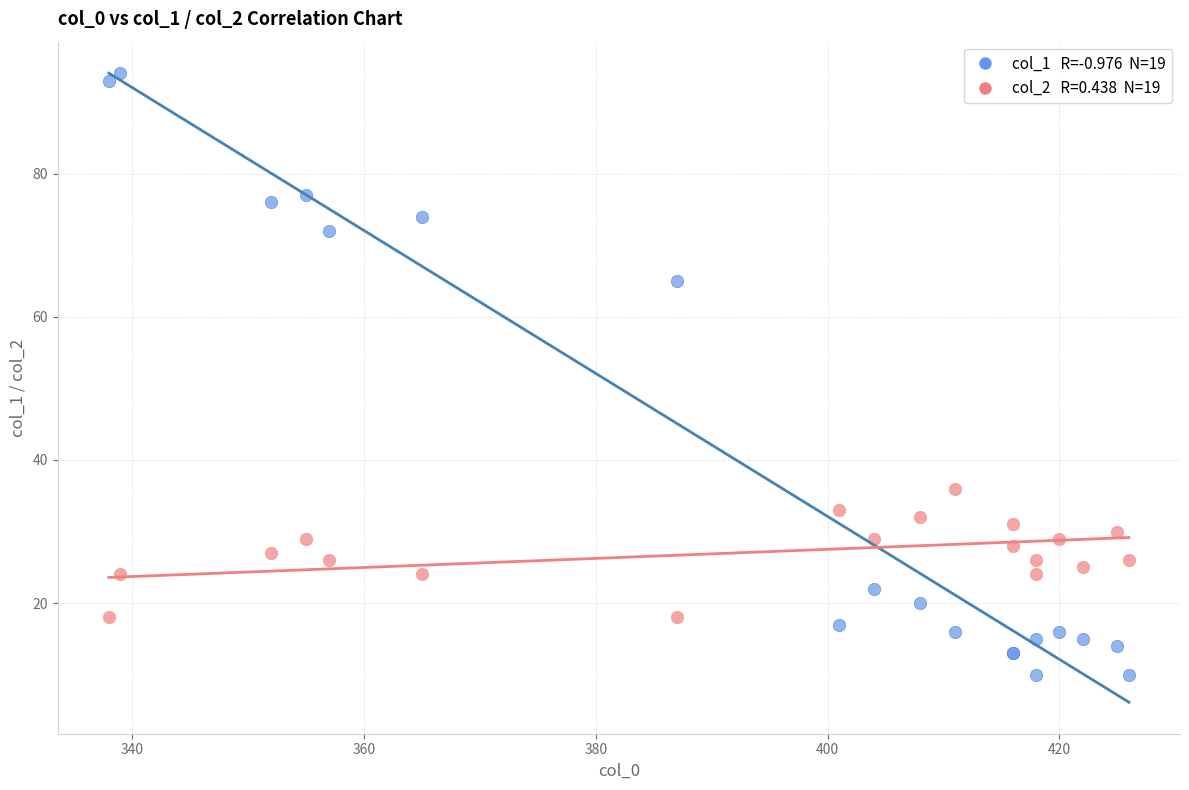

Across all series, what Y value is closest to 52?

65